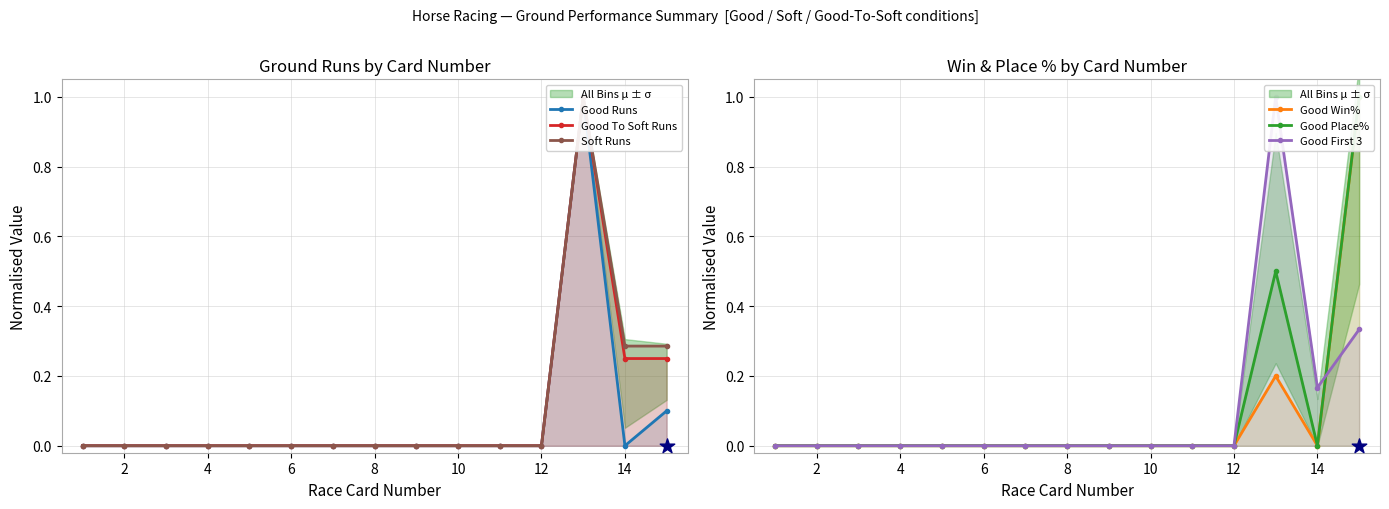

Which series reaches the minimum Y coordinate?

Good Runs